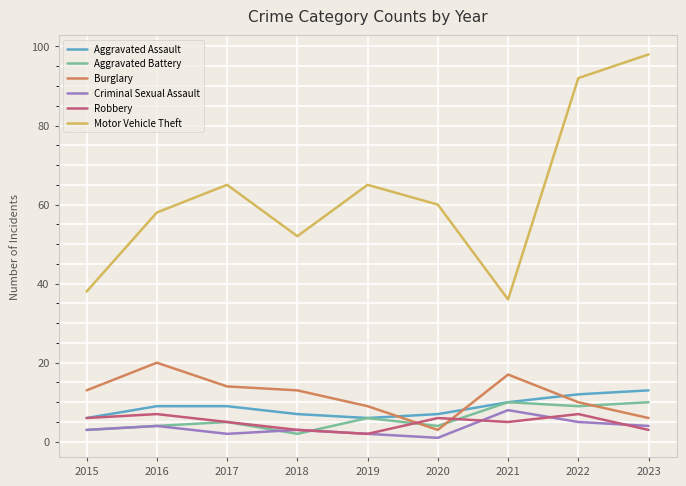

How many values in the Motor Vehicle Theft series are below 60?

4